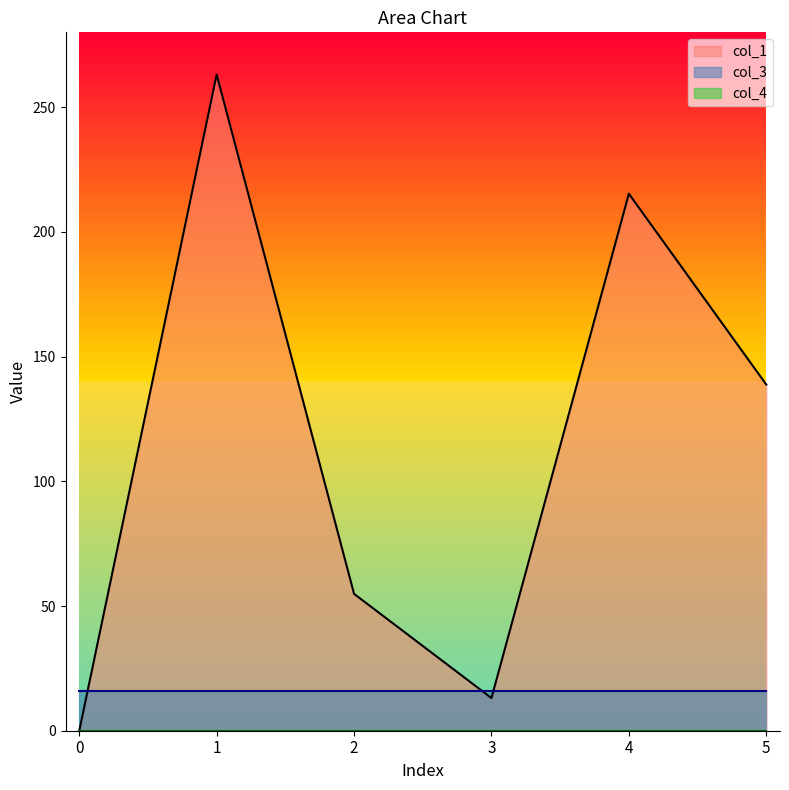

Rank the series by their maximum value, from highest to lowest.

col_1, col_3, col_4